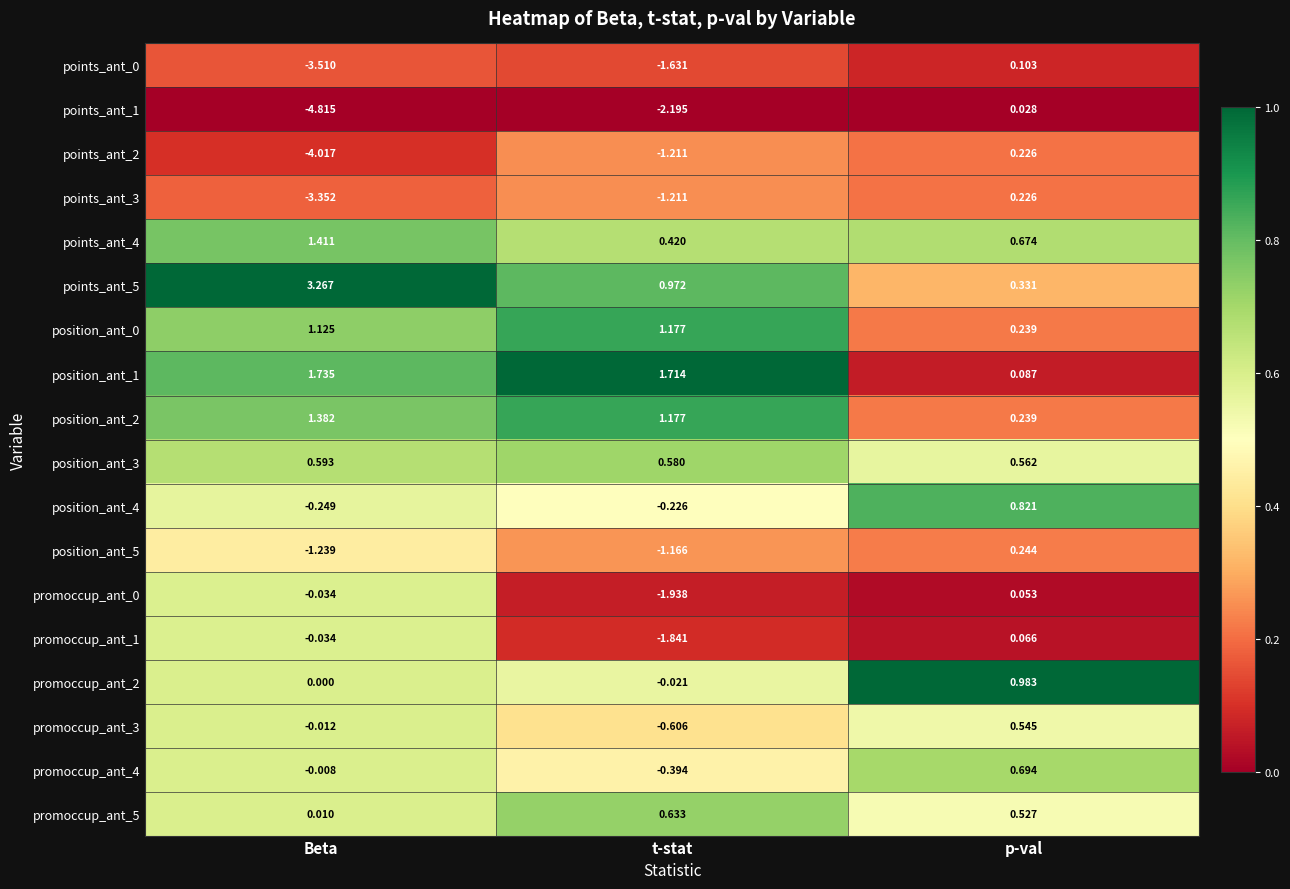

Which series changed the most between Beta and t-stat?

points_ant_2